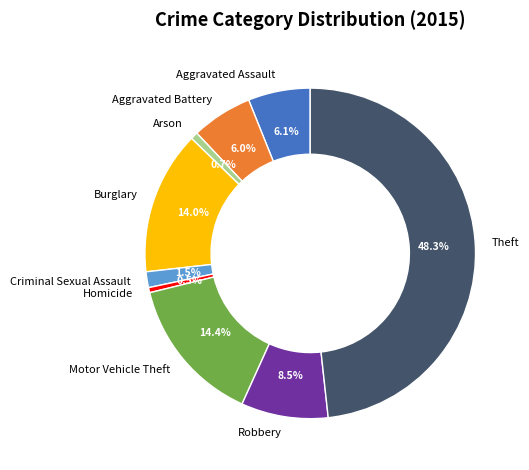

Which category has the biggest portion of the pie?

Theft